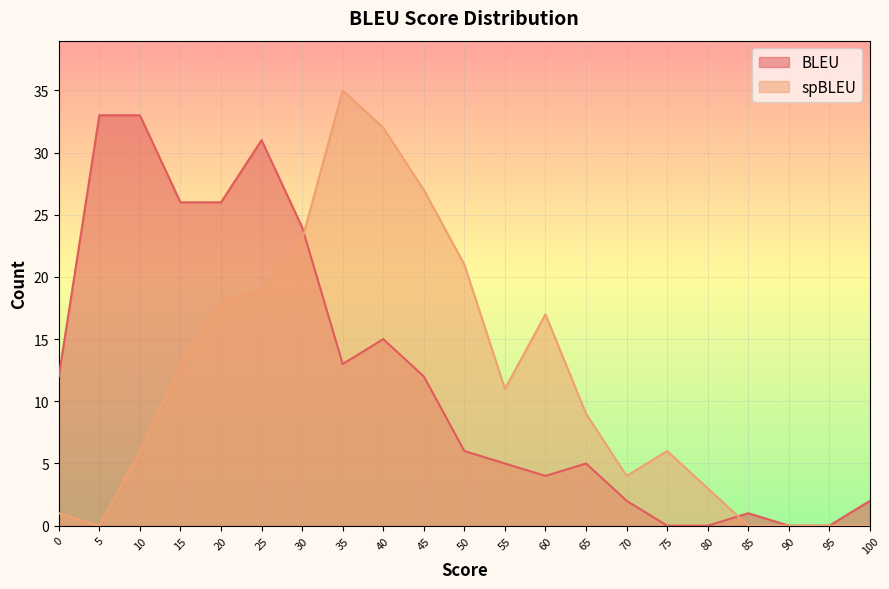

How many values in spBLEU are above zero?

16